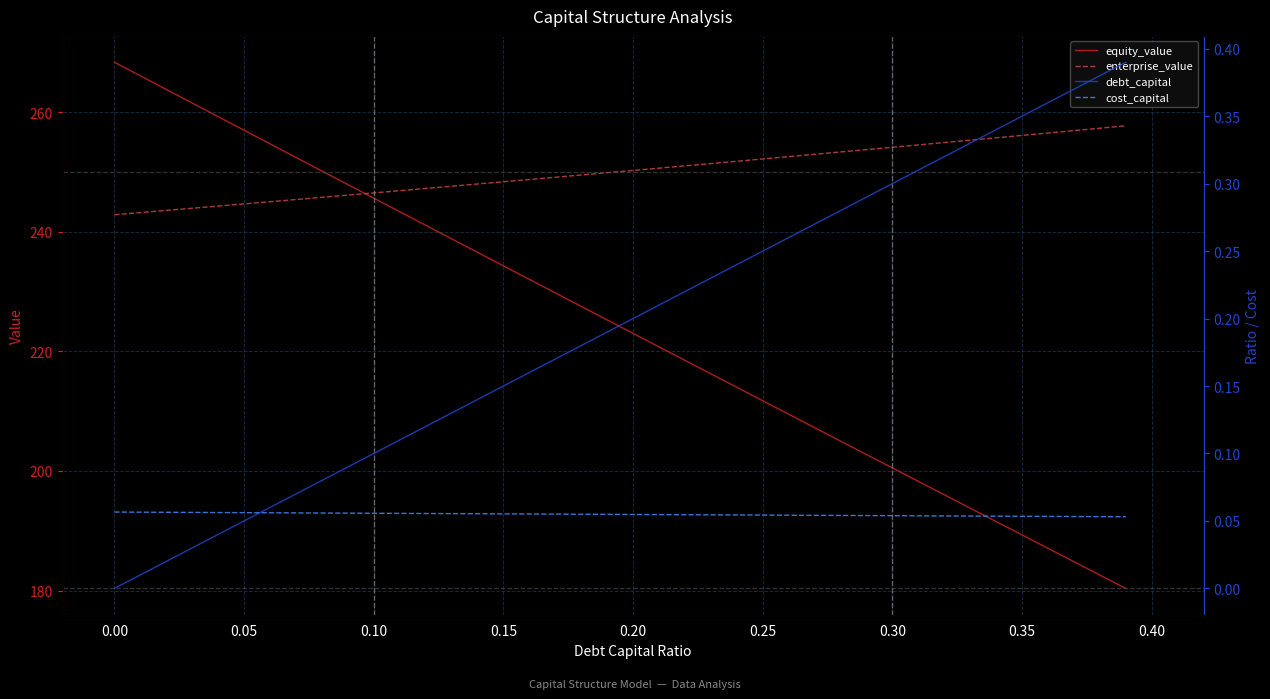

True or false: debt_capital and cost_capital cross at least once.

True